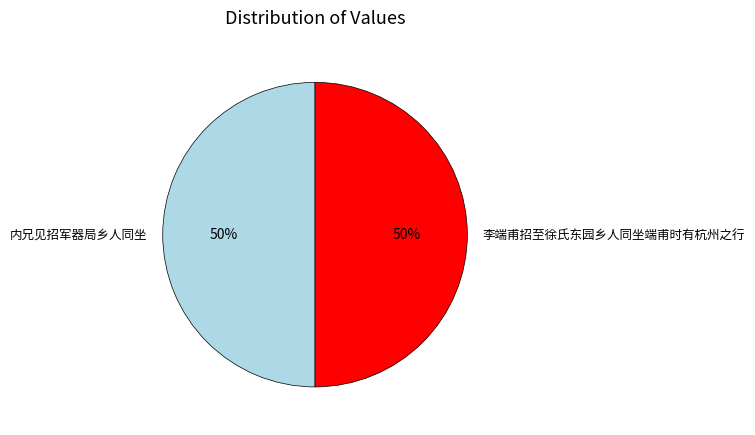

Do 内兄见招军器局乡人同坐 and 李端甫招至徐氏东园乡人同坐端甫时有杭州之行 together represent more than half of the pie?

Yes